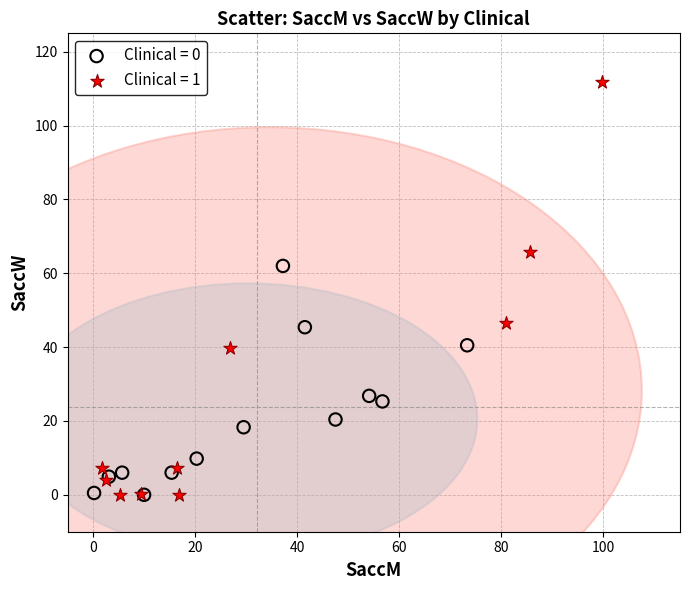

Which series reaches the maximum Y coordinate?

Clinical = 1